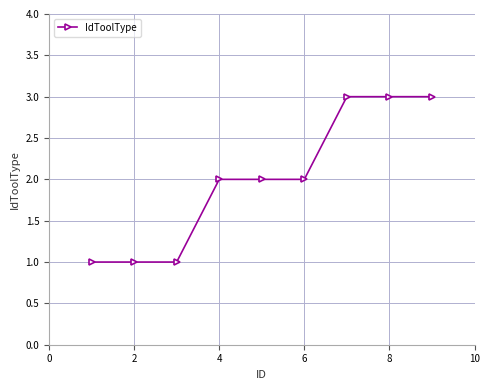

What is the smallest value displayed?

1